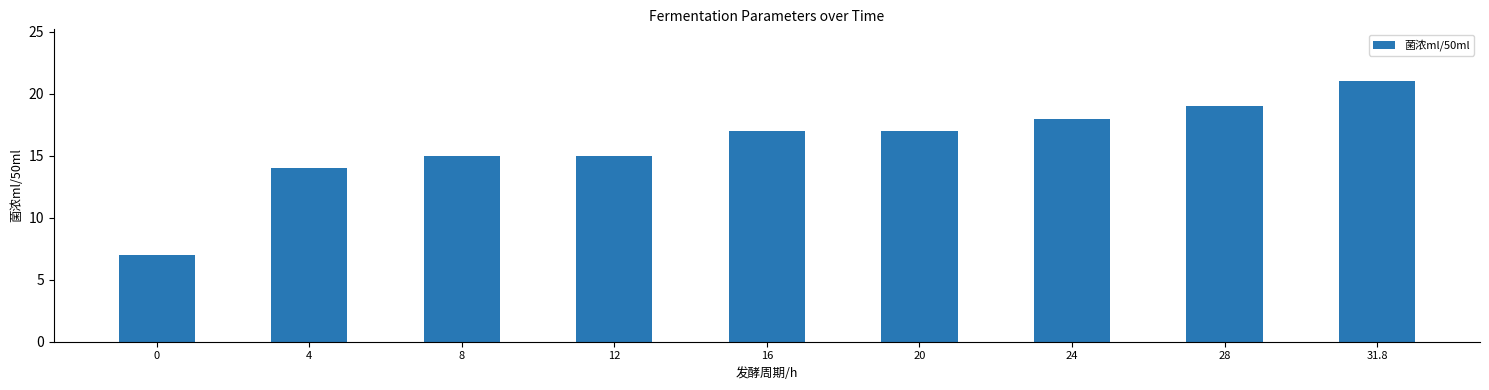

Reading left to right, transcribe all the data shown in this chart.

7	14	15	15	17	17	18	19	21